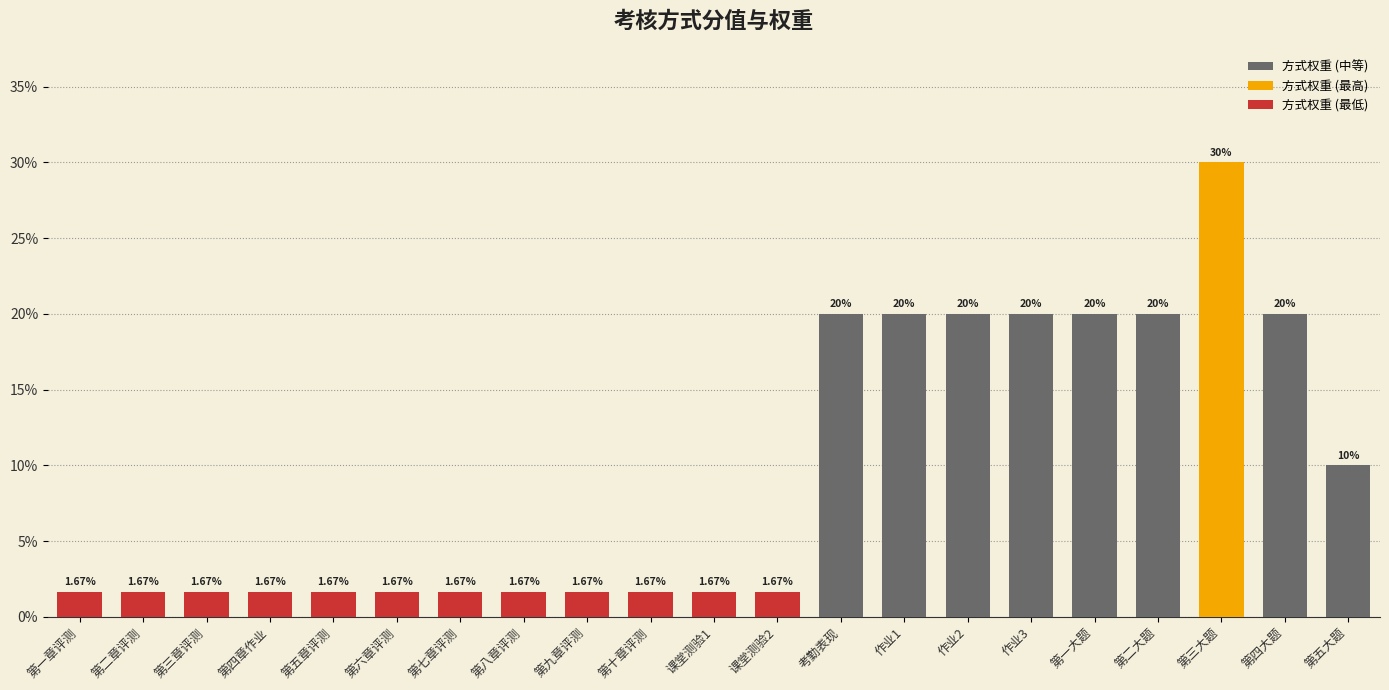

Are the bars horizontal?

No